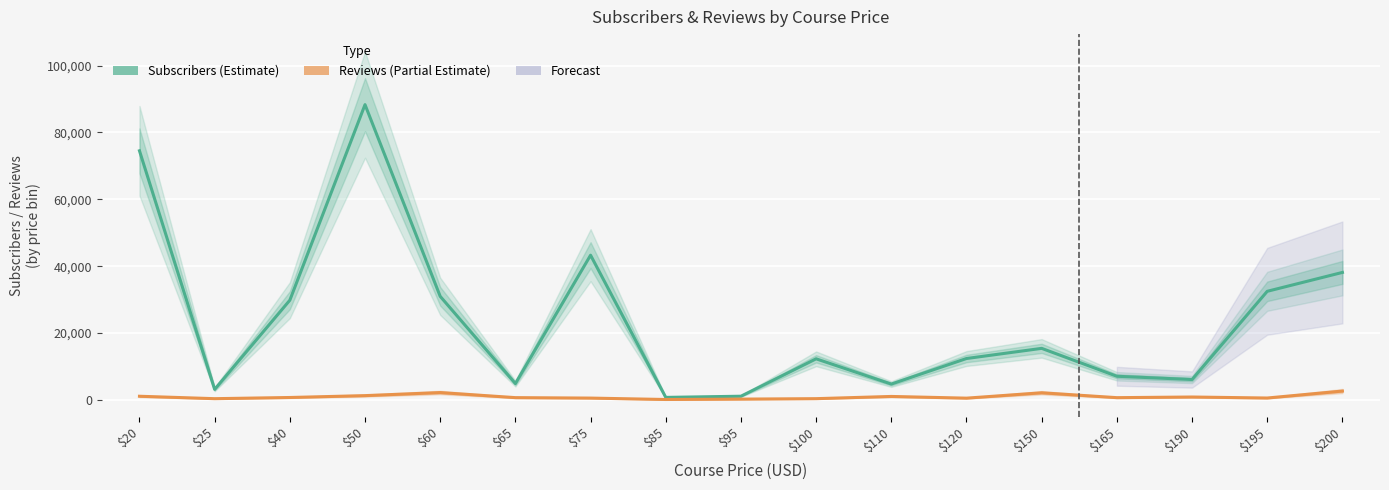

The value of Subscribers at $20 is 47761. True or false?

False